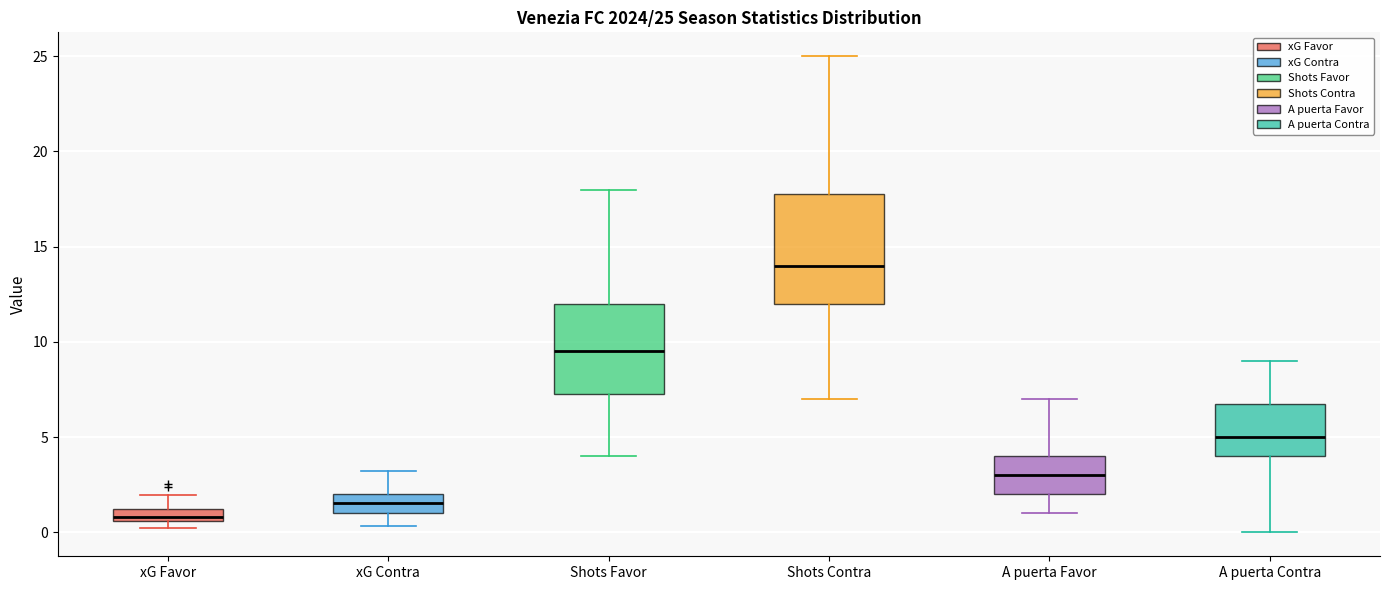

Which box has the lowest median line?

xG Favor